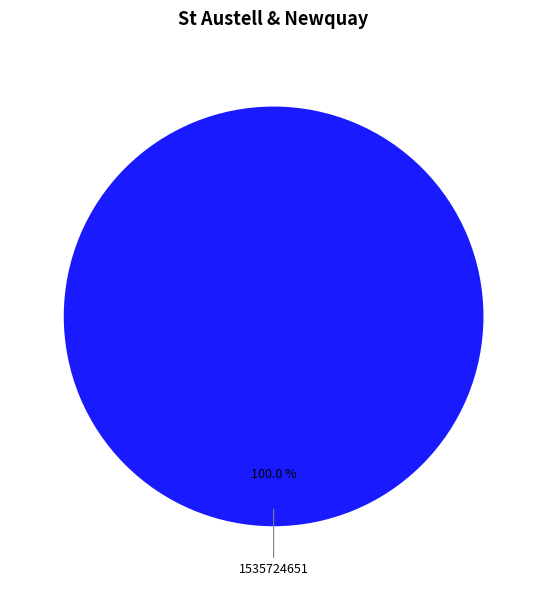

How many slices are in this pie chart?

1